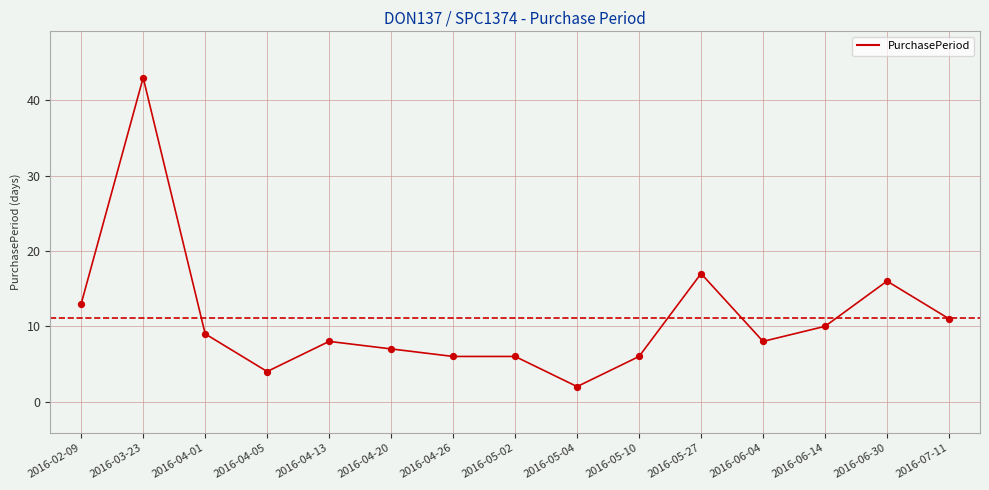

What is the change in value from 2016-04-20 to 2016-07-11?

+4